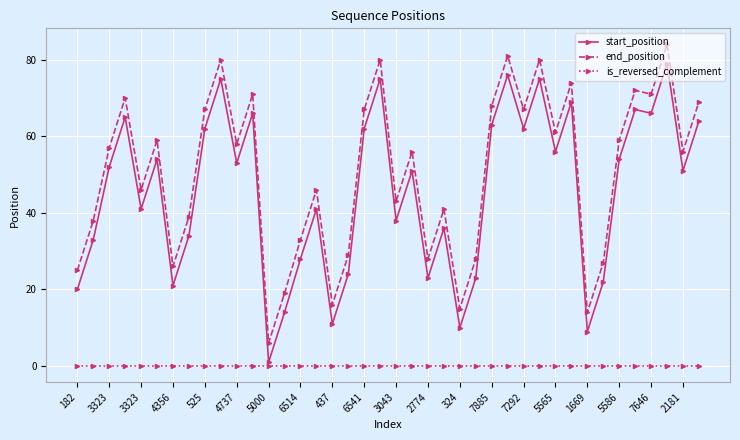

True or false: end_position and start_position cross at least once.

False